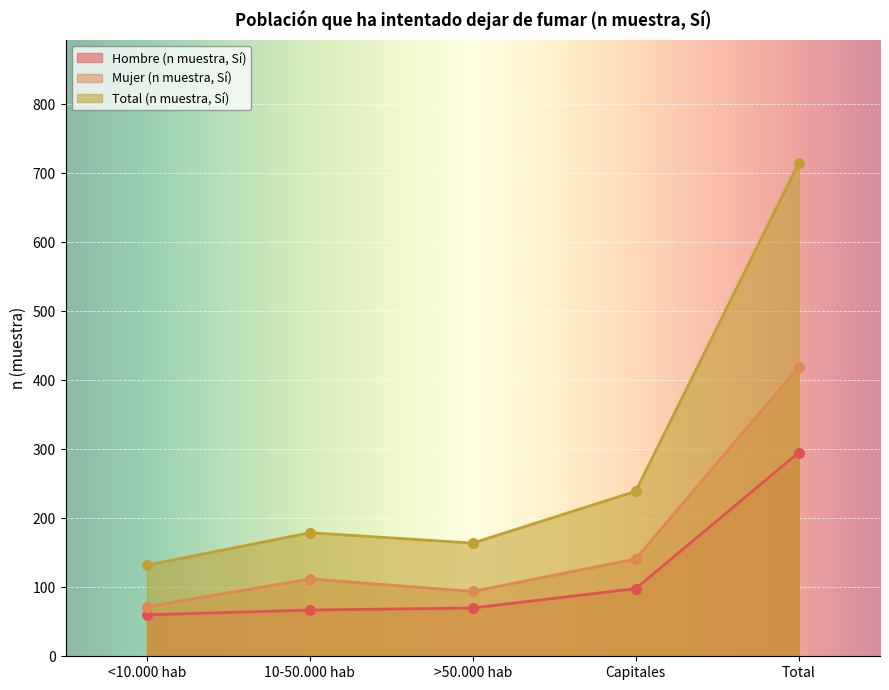

At which category is the sum across all series the highest?

Total